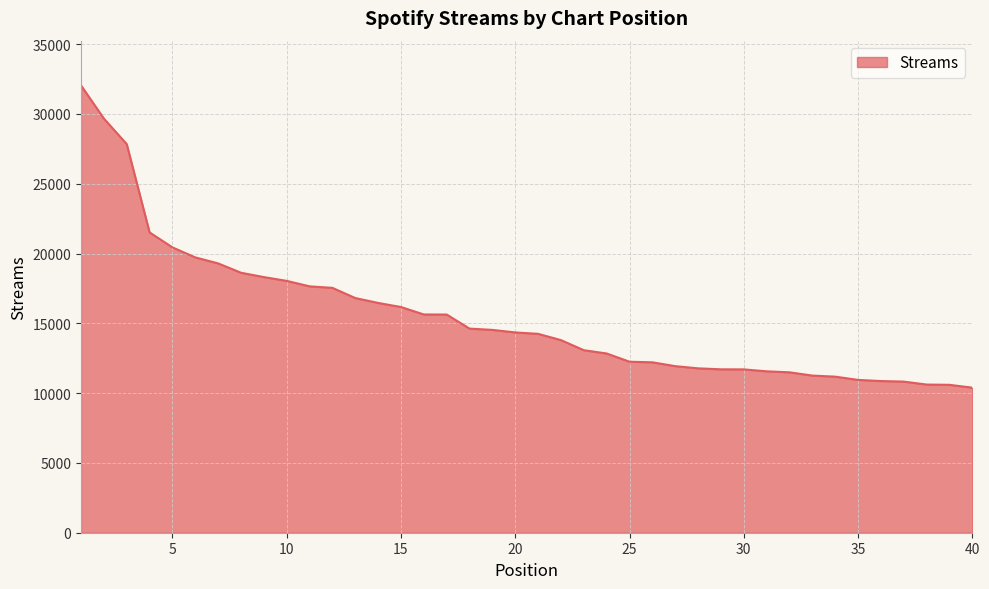

What is the minimum value shown in the chart?

10390